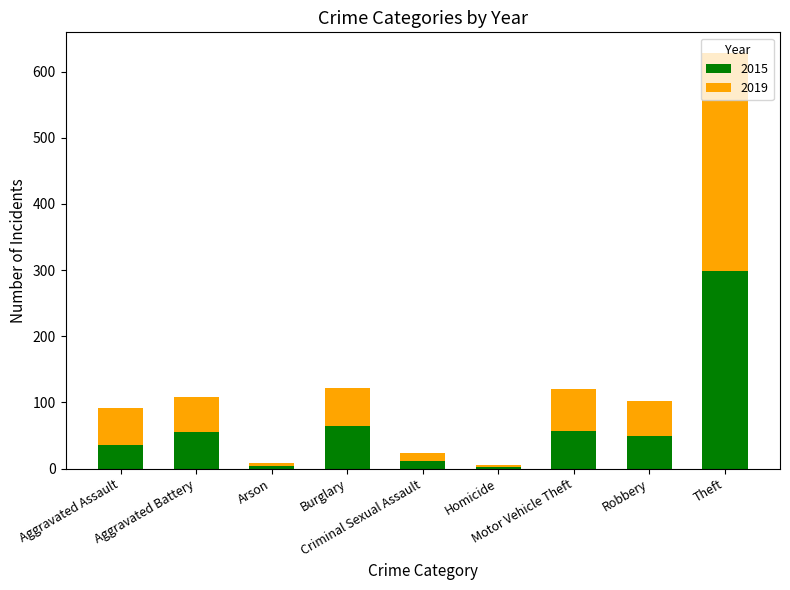

What is the difference between the maximum and minimum values in the 2015 series?

295